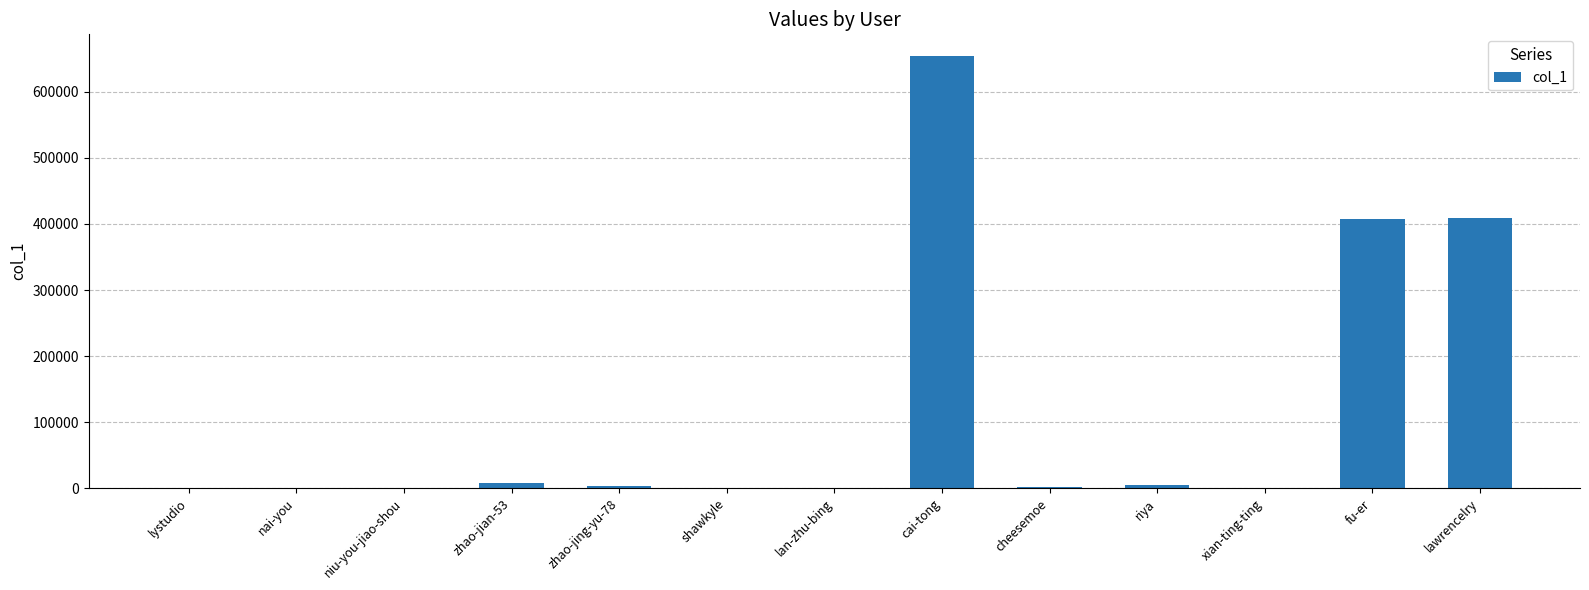

What is the average value?

114555